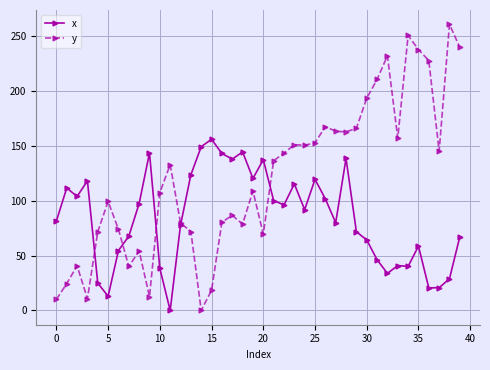

Which series has the largest range (max minus min)?

y